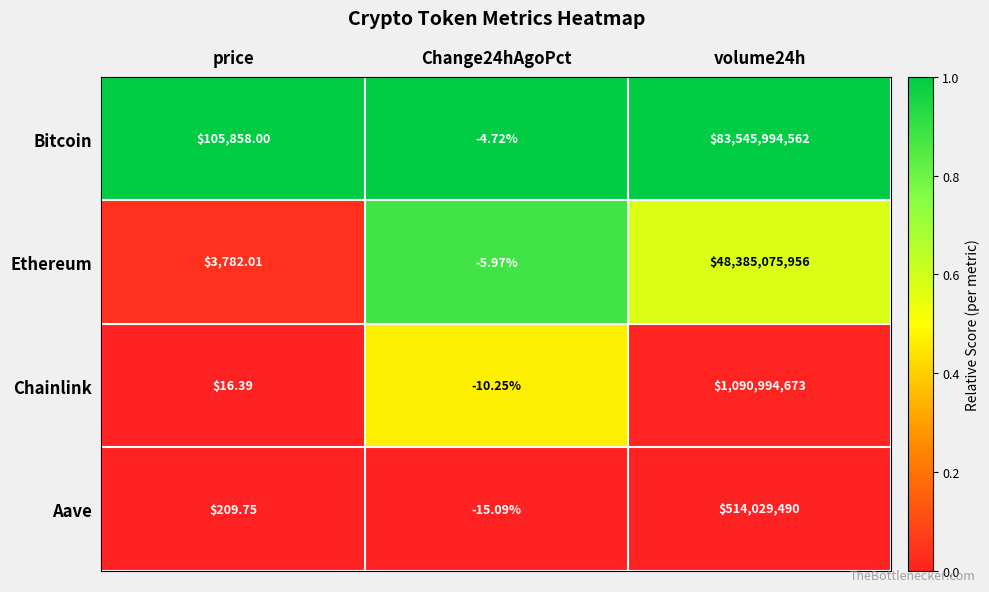

How many categories are shown in the chart?

3